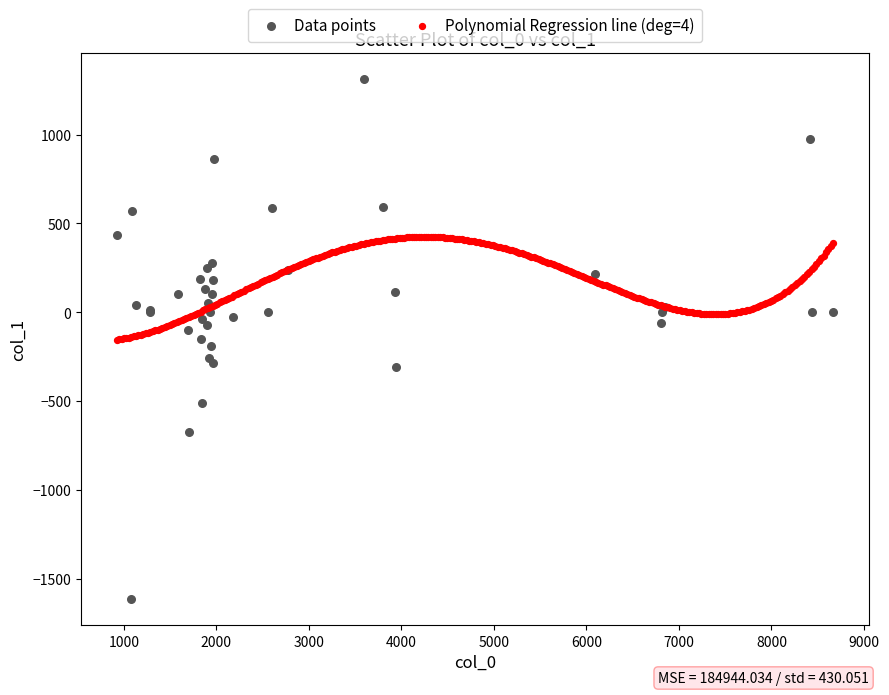

Which series reaches the minimum Y coordinate?

Data points